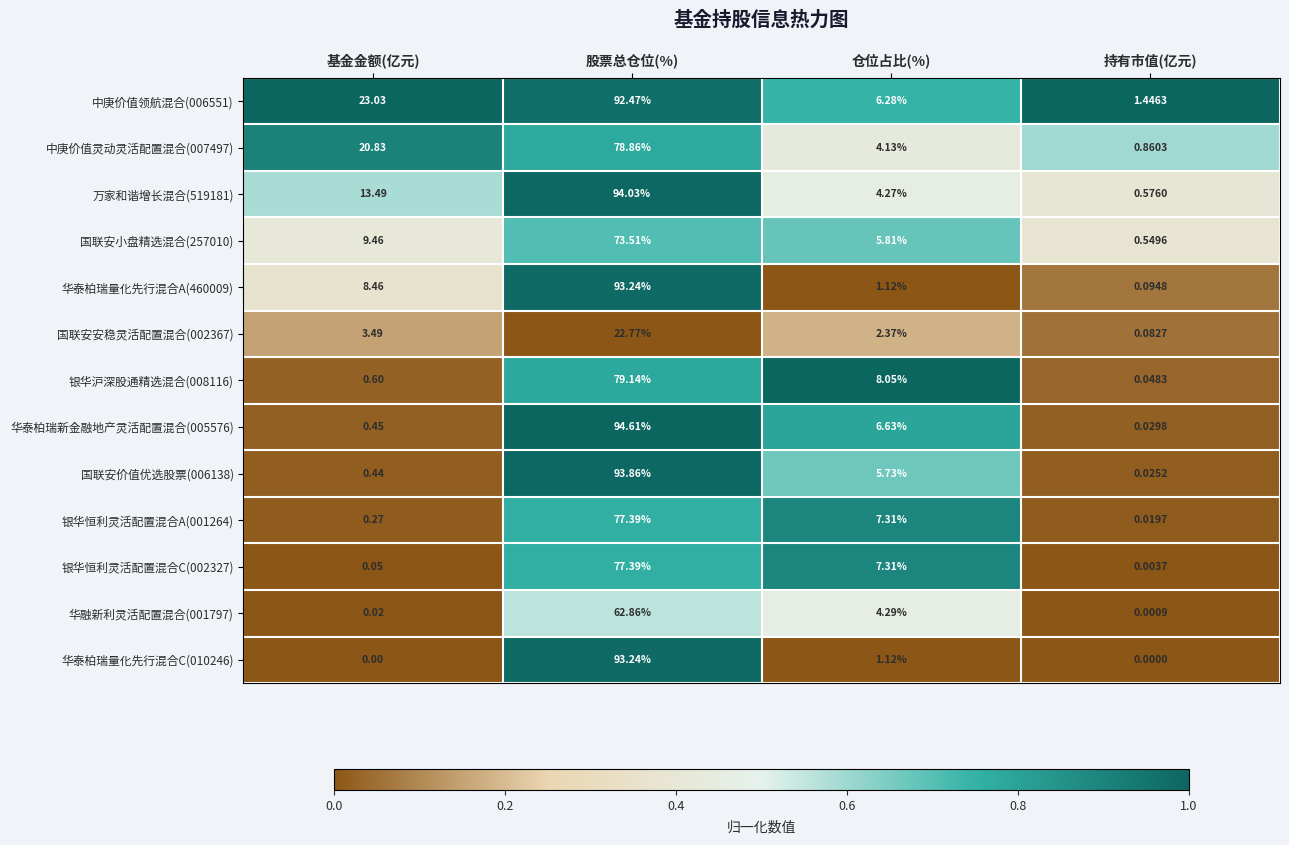

At which label does 国联安安稳灵活配置混合(002367) first exceed 3?

基金金额(亿元)